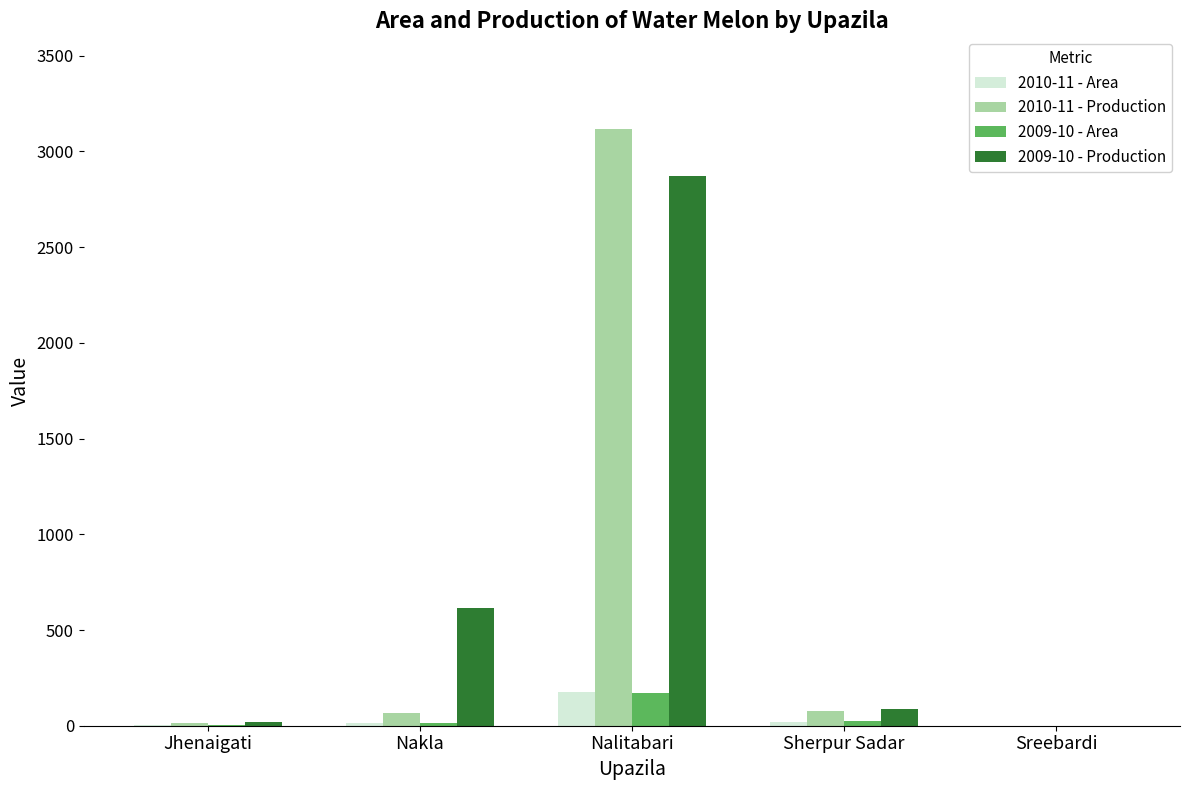

At which category is the sum across all series the highest?

Nalitabari